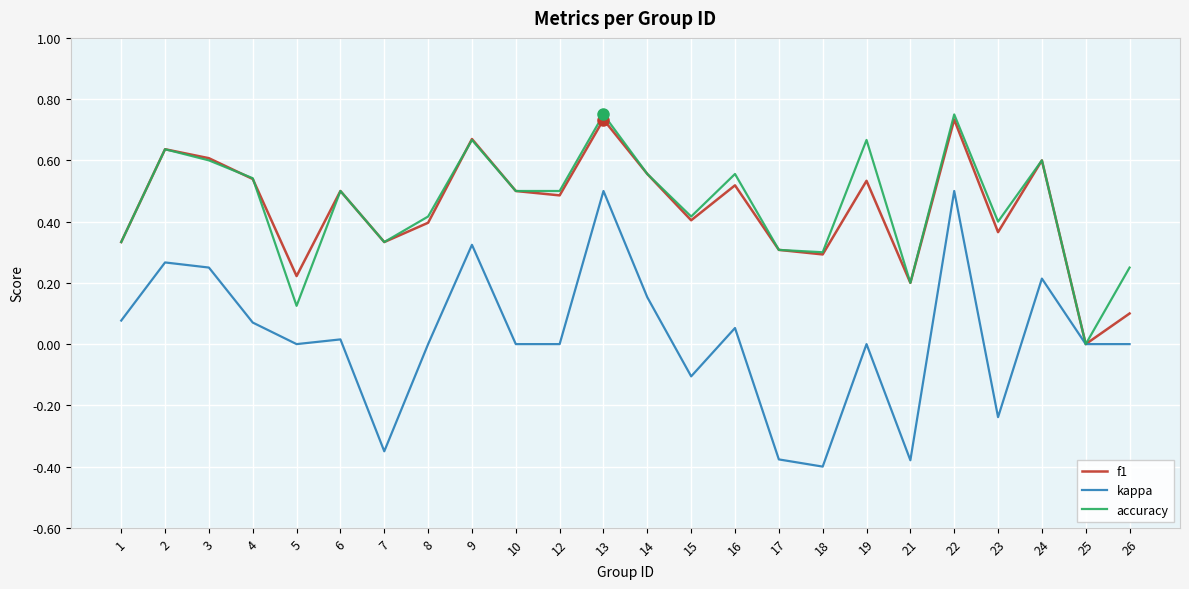

Between 13 and 25, which series saw the biggest shift?

accuracy